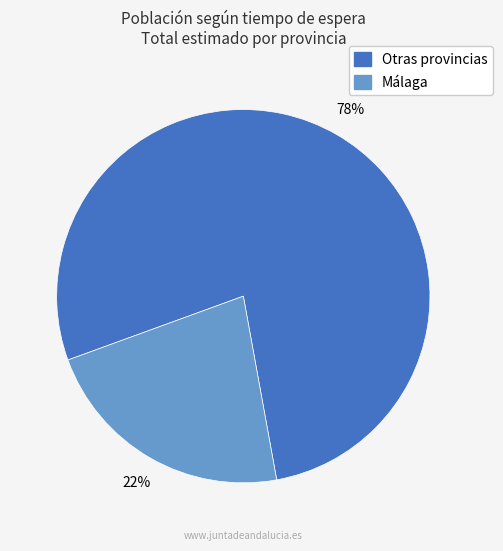

Is there a majority slice in this chart?

Yes